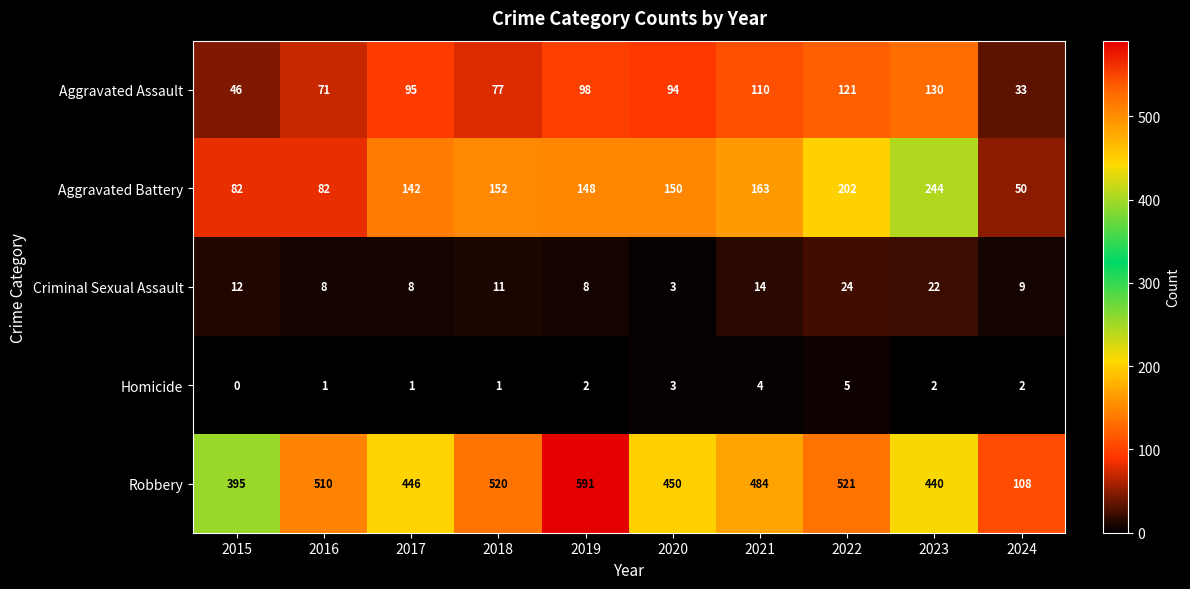

Between 2015 and 2017, which series saw the biggest shift?

Aggravated Battery